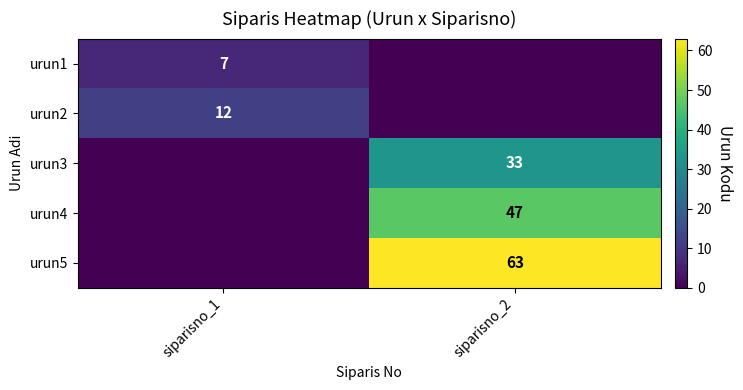

Is the value of urun5 at siparisno_2 greater than the value of urun2 at siparisno_1?

Yes